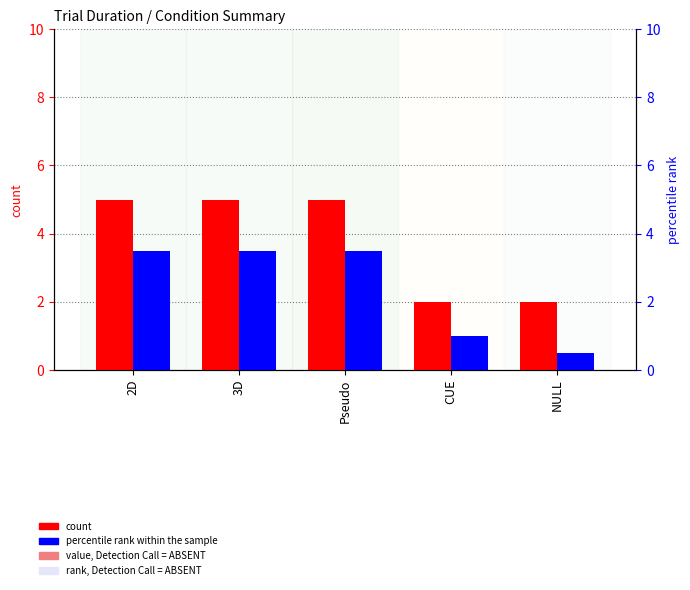

How many bars are there in each group?

2